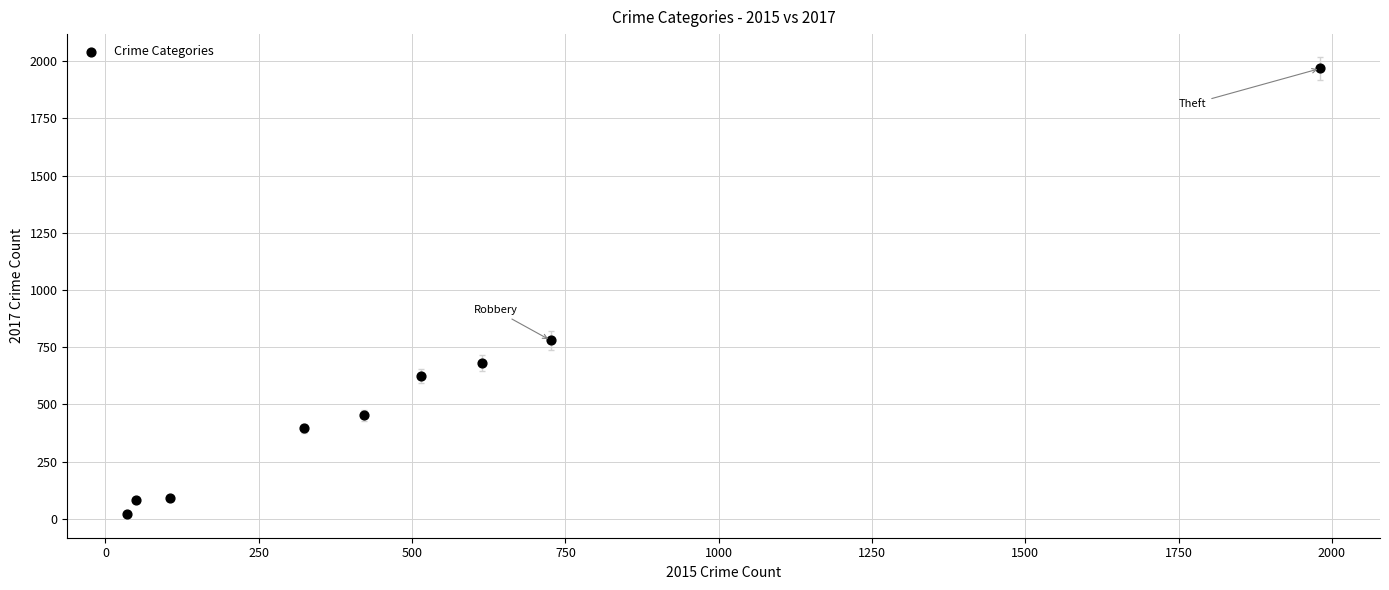

What is the average Y value?

566